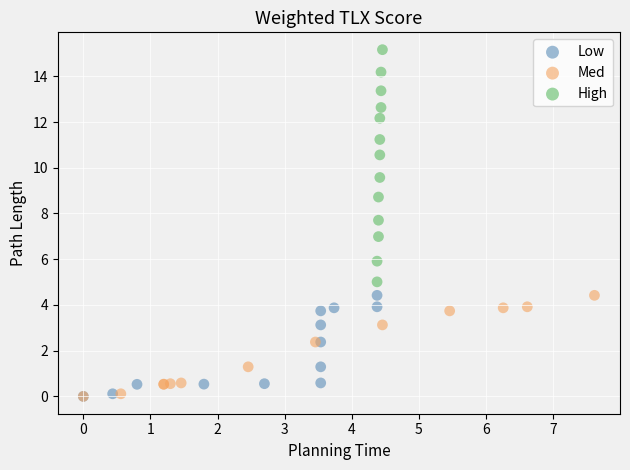

Which series reaches the maximum Y coordinate?

High